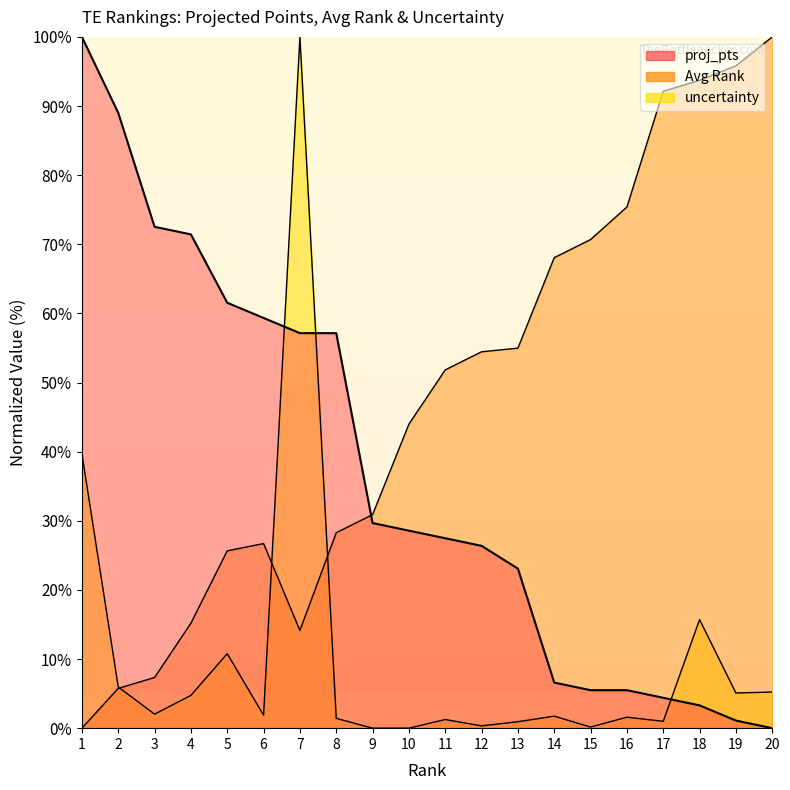

Reading left to right, list all the values displayed in this chart.

proj_pts: 100.0	89.0	72.5	71.4	61.5	59.3	57.1	57.1	29.7	28.6	27.5	26.4	23.1	6.6	5.5	5.5	4.4	3.3	1.1	0.0
Avg Rank: 0.0	5.8	7.3	15.2	25.7	26.7	14.1	28.3	30.9	44.0	51.8	54.5	55.0	68.1	70.7	75.4	92.1	93.7	95.8	100.0
uncertainty: 39.7	6.0	2.0	4.7	10.8	1.9	100.0	1.4	0.0	0.0	1.3	0.3	0.9	1.7	0.2	1.6	1.0	15.7	5.1	5.2